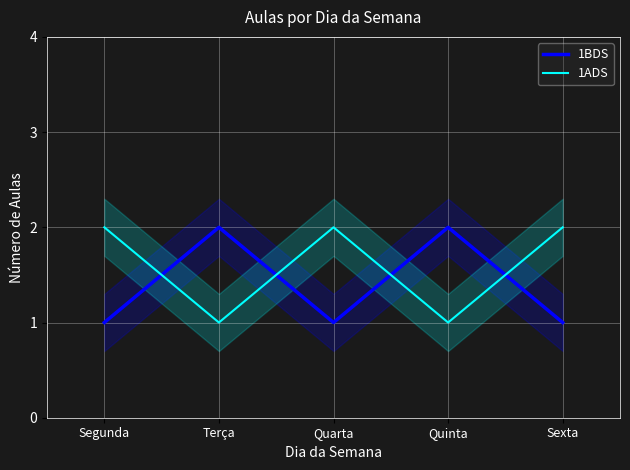

Is it true that 1BDS equals 3 at Quinta?

False